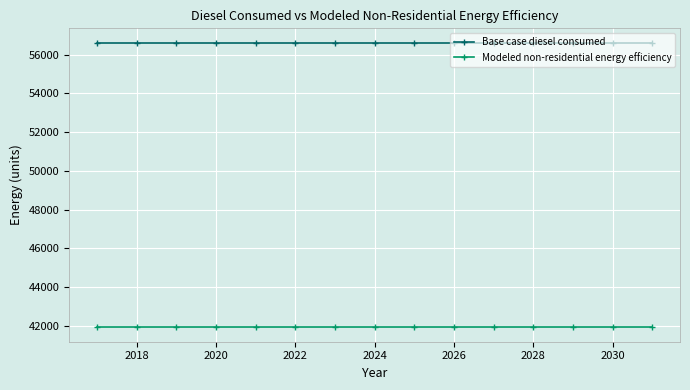

What is the sum of all Base case diesel consumed values?

849416.0